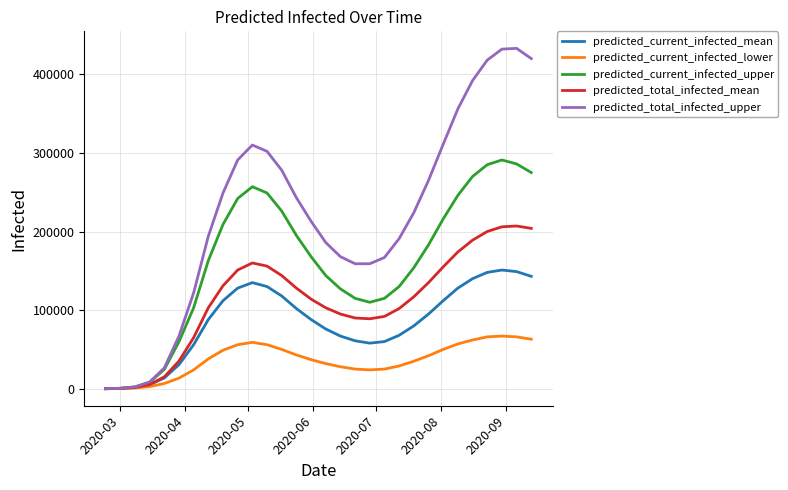

Rank the series by their average value, from highest to lowest.

predicted_total_infected_upper, predicted_current_infected_upper, predicted_total_infected_mean, predicted_current_infected_mean, predicted_current_infected_lower